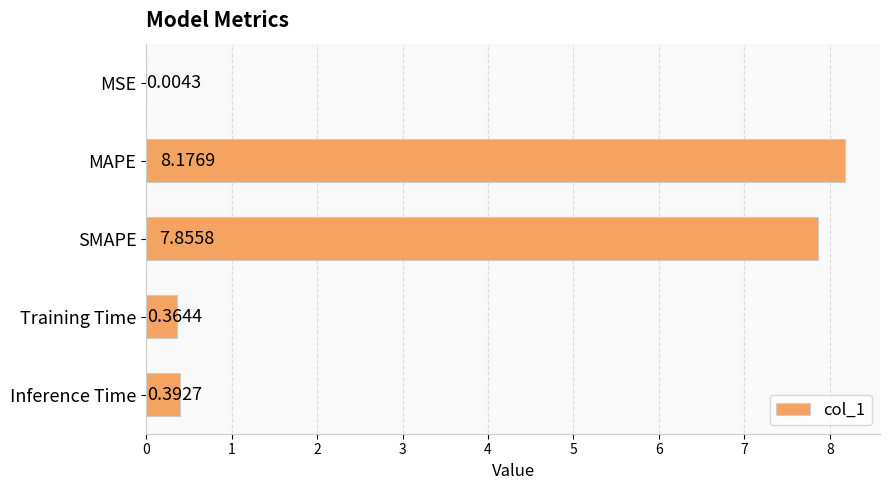

What is the average value?

3.4